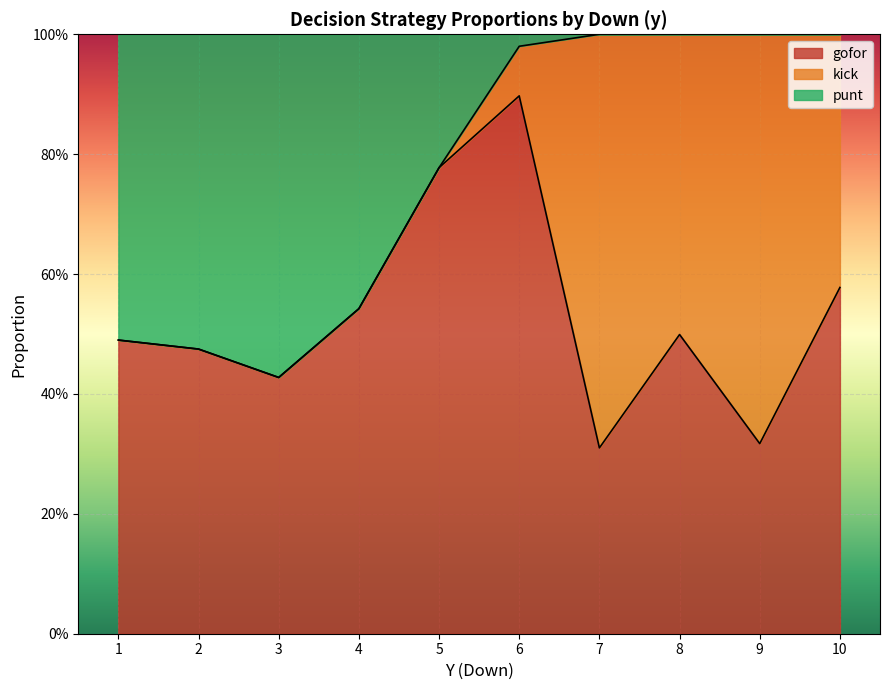

What are all the series names shown in the legend?

gofor, kick, punt